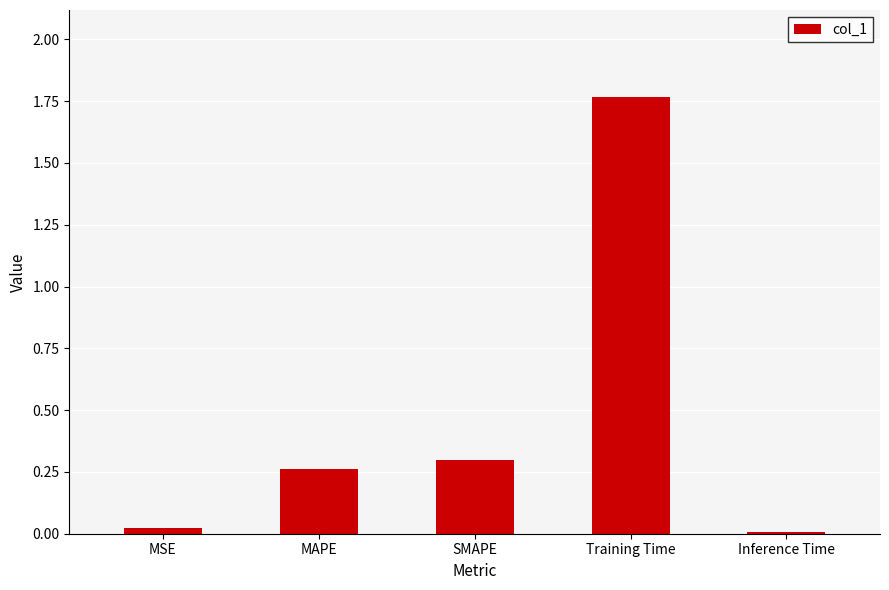

Are the bars horizontal?

No